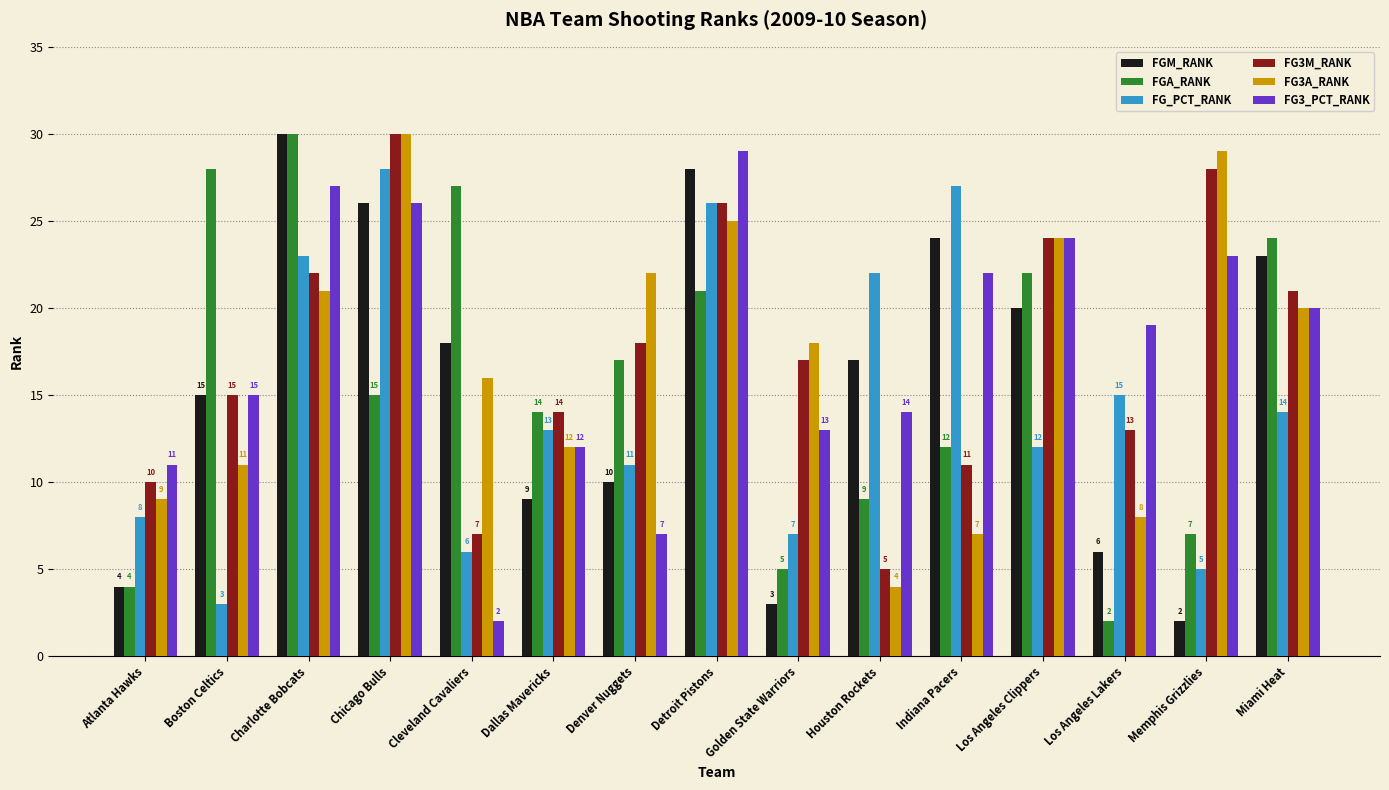

What is the sum of all FGM_RANK values?

235